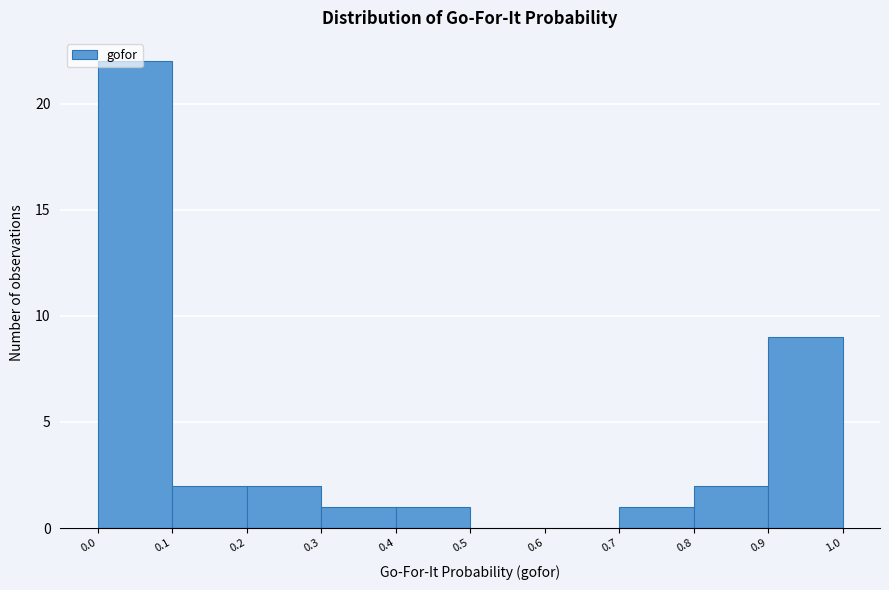

What is the height of the bar covering 0.4 to 0.5 on the x-axis? The values are not printed on the chart, so give them approximately, as read against the axis.

1